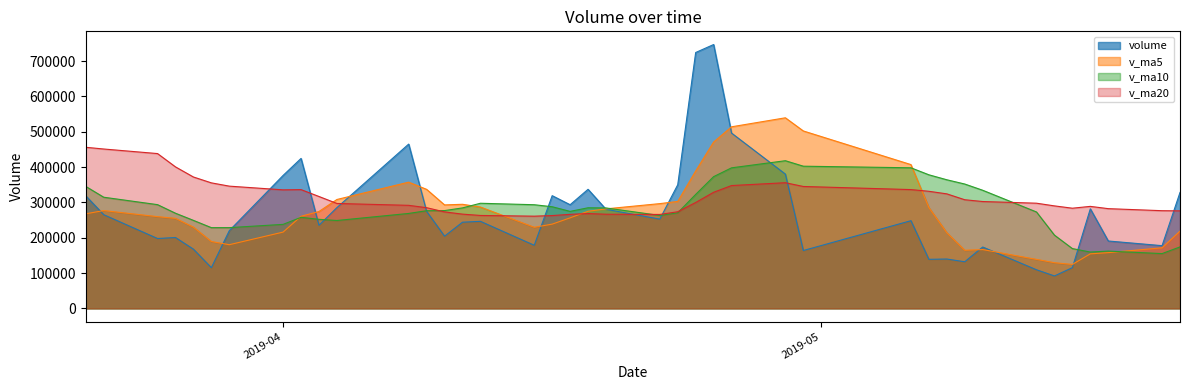

What is the greatest value displayed?

746761.6